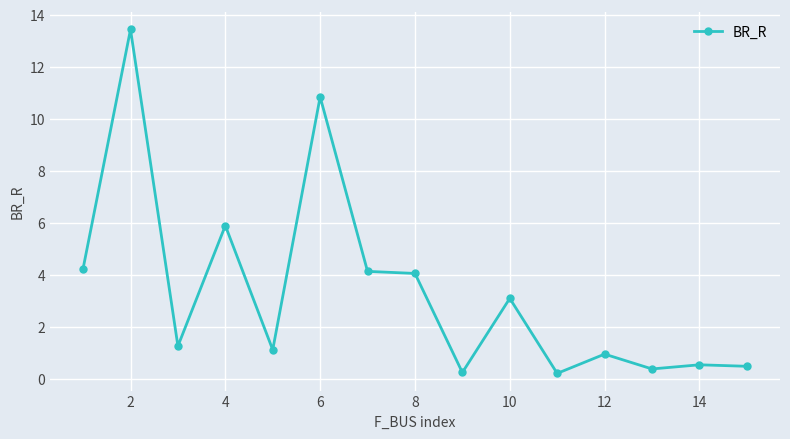

What is the sum of all values?

50.9